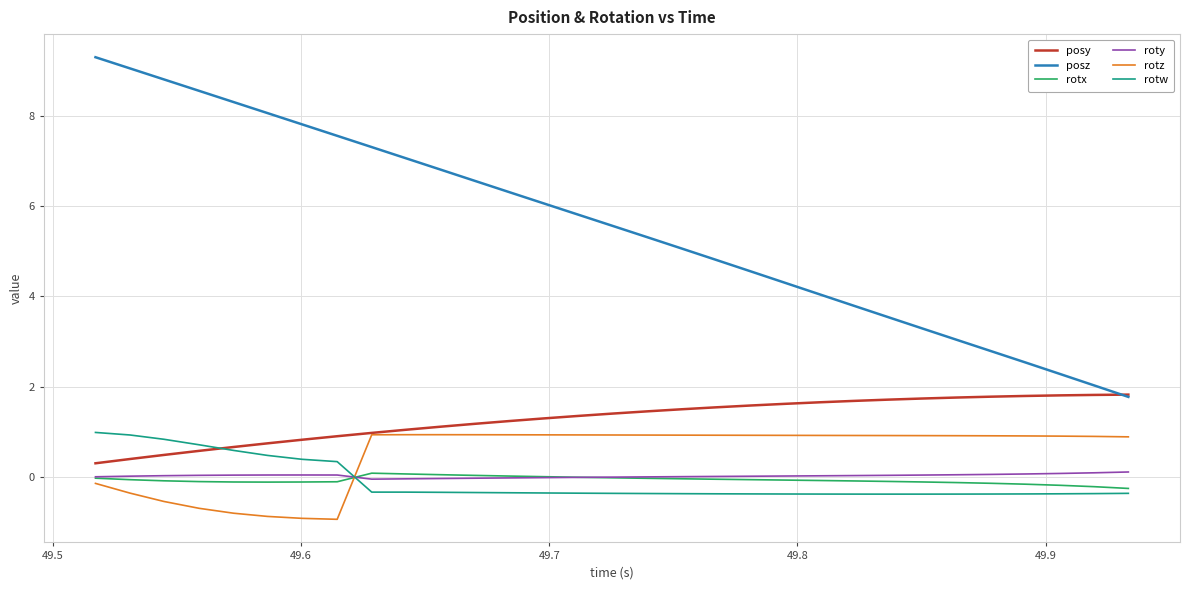

True or false: posy and rotx cross at least once.

False